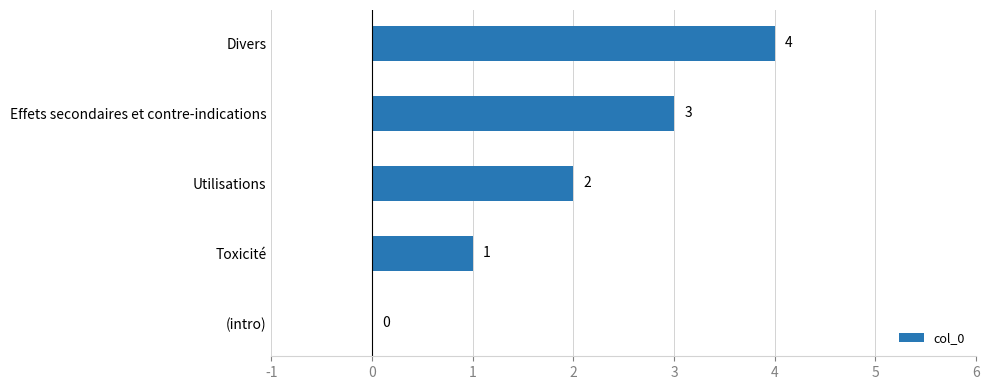

At which label is the value closest to 2?

Utilisations